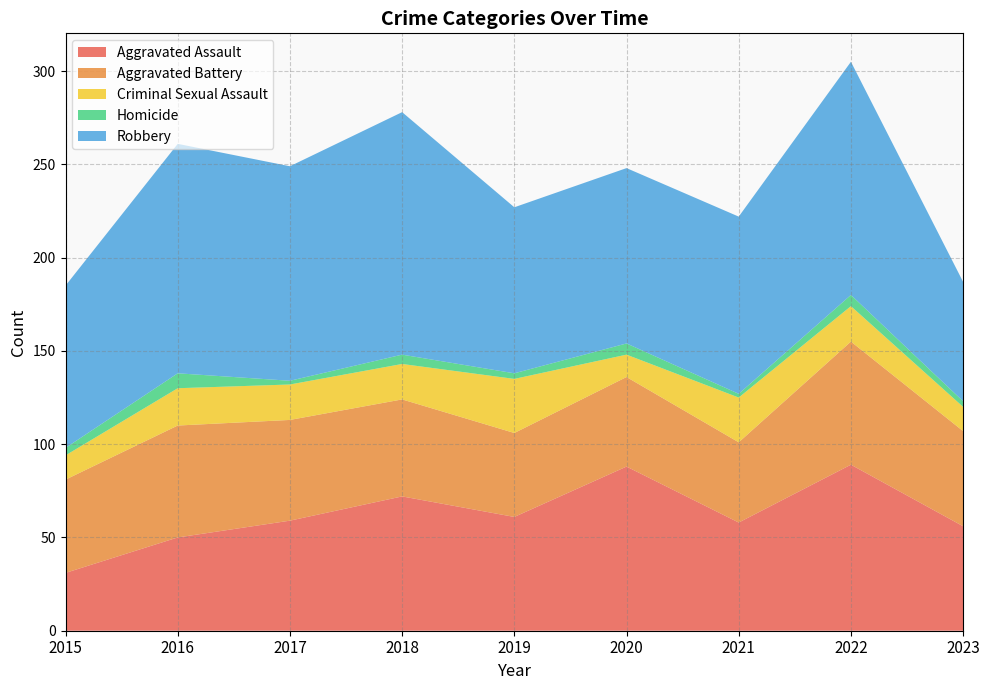

Reading right to left, transcribe all the data shown in this chart.

Aggravated Assault: 56	89	58	88	61	72	59	50	31
Aggravated Battery: 51	66	43	48	45	52	54	60	50
Criminal Sexual Assault: 13	19	24	12	29	19	19	20	13
Homicide: 3	6	2	6	3	5	2	8	4
Robbery: 64	125	95	94	89	130	115	123	87